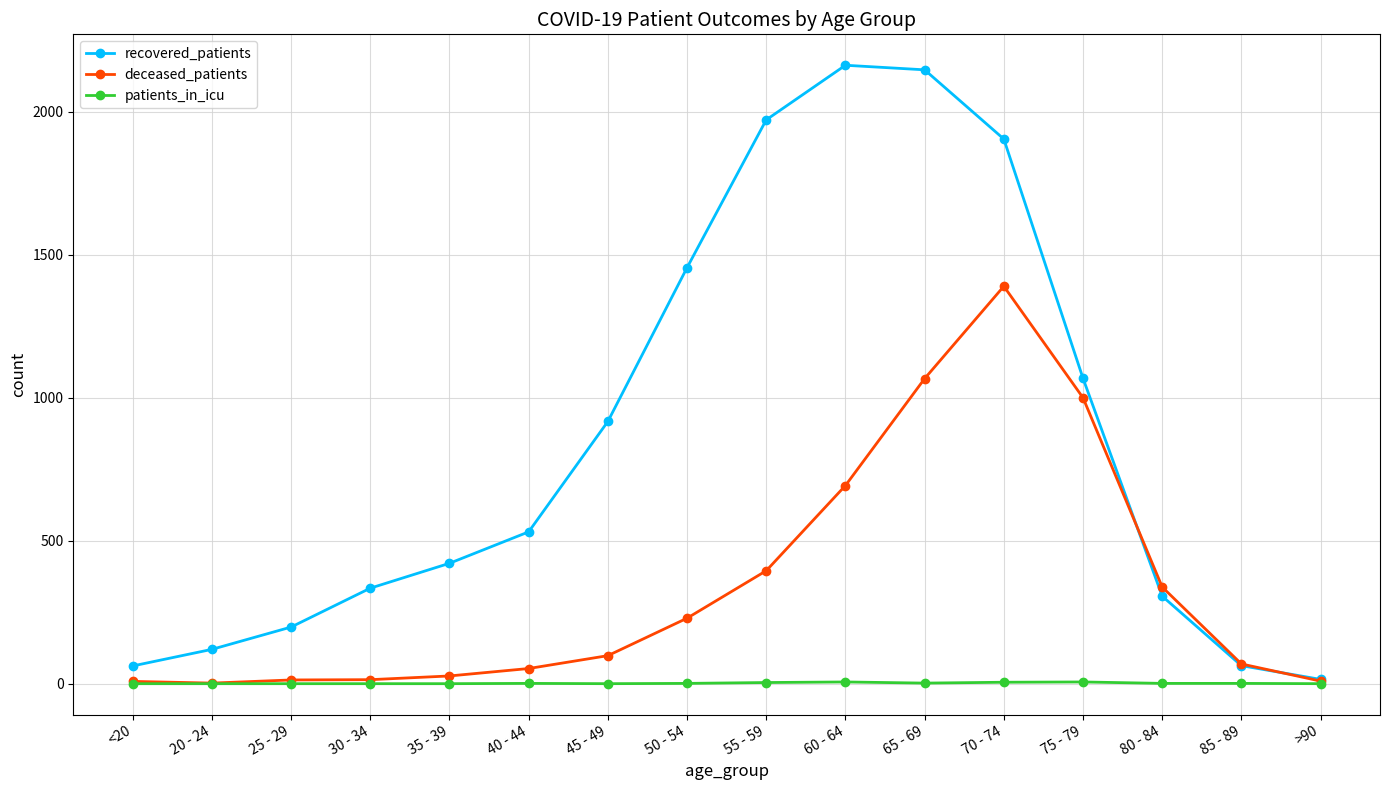

Rank the series by their maximum value, from highest to lowest.

recovered_patients, deceased_patients, patients_in_icu